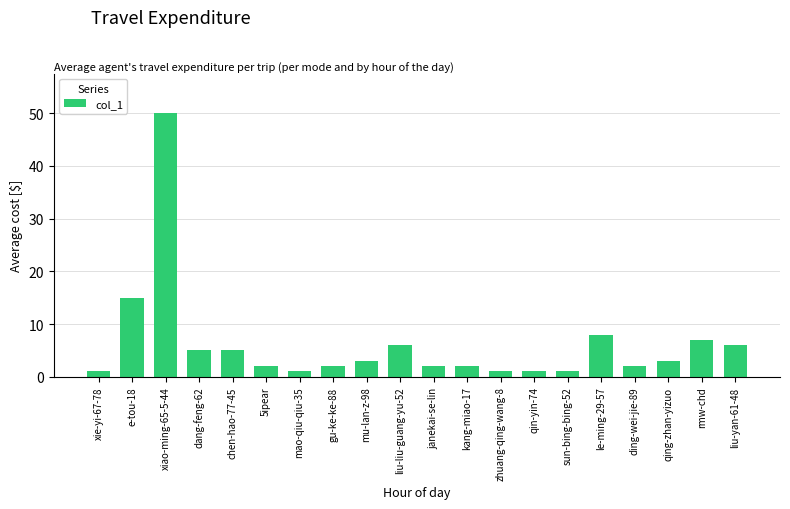

What is the value of the 11th bar from the left?

2